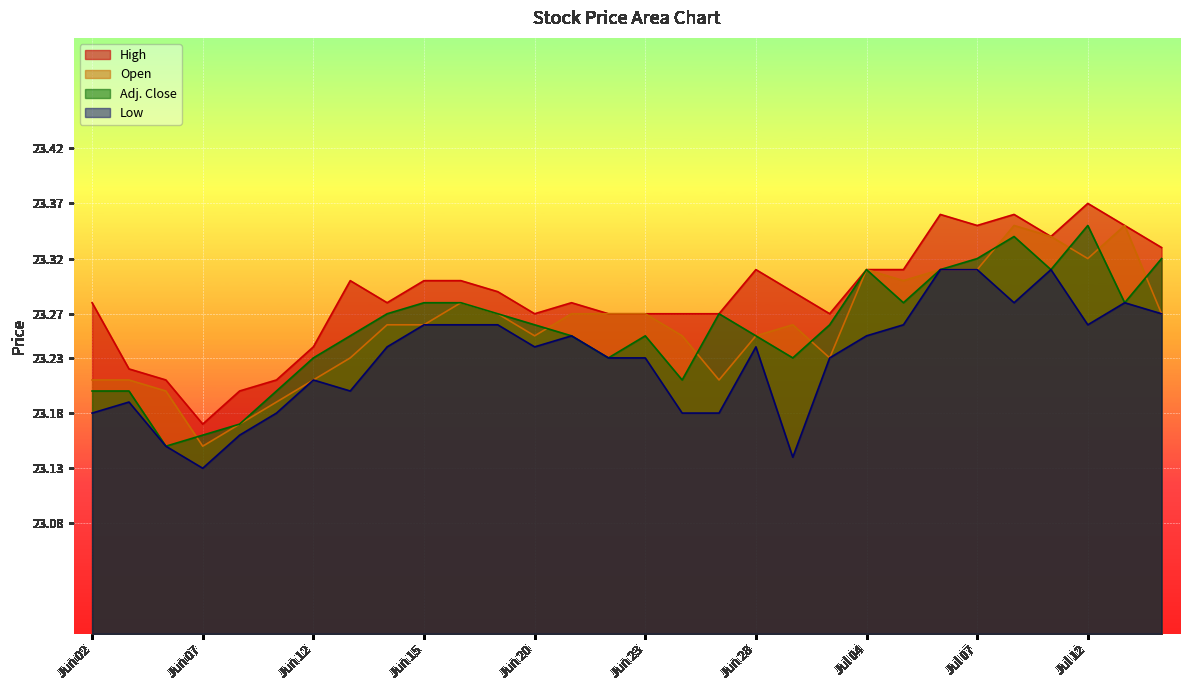

Reading left to right, extract all data points from this chart.

Open: Jun 02=23.2	Jun 05=23.2	Jun 06=23.2	Jun 07=23.1	Jun 08=23.2	Jun 09=23.2	Jun 12=23.2	Jun 13=23.2	Jun 14=23.3	Jun 15=23.3	Jun 16=23.3	Jun 19=23.3	Jun 20=23.2	Jun 21=23.3	Jun 22=23.3	Jun 23=23.3	Jun 26=23.2	Jun 27=23.2	Jun 28=23.2	Jun 29=23.3	Jun 30=23.2	Jul 04=23.3	Jul 05=23.3	Jul 06=23.3	Jul 07=23.3	Jul 10=23.4	Jul 11=23.3	Jul 12=23.3	Jul 13=23.4	Jul 14=23.3
High: Jun 02=23.3	Jun 05=23.2	Jun 06=23.2	Jun 07=23.2	Jun 08=23.2	Jun 09=23.2	Jun 12=23.2	Jun 13=23.3	Jun 14=23.3	Jun 15=23.3	Jun 16=23.3	Jun 19=23.3	Jun 20=23.3	Jun 21=23.3	Jun 22=23.3	Jun 23=23.3	Jun 26=23.3	Jun 27=23.3	Jun 28=23.3	Jun 29=23.3	Jun 30=23.3	Jul 04=23.3	Jul 05=23.3	Jul 06=23.4	Jul 07=23.4	Jul 10=23.4	Jul 11=23.3	Jul 12=23.4	Jul 13=23.4	Jul 14=23.3
Low: Jun 02=23.2	Jun 05=23.2	Jun 06=23.1	Jun 07=23.1	Jun 08=23.2	Jun 09=23.2	Jun 12=23.2	Jun 13=23.2	Jun 14=23.2	Jun 15=23.3	Jun 16=23.3	Jun 19=23.3	Jun 20=23.2	Jun 21=23.2	Jun 22=23.2	Jun 23=23.2	Jun 26=23.2	Jun 27=23.2	Jun 28=23.2	Jun 29=23.1	Jun 30=23.2	Jul 04=23.2	Jul 05=23.3	Jul 06=23.3	Jul 07=23.3	Jul 10=23.3	Jul 11=23.3	Jul 12=23.3	Jul 13=23.3	Jul 14=23.3
Adj. Close: Jun 02=23.2	Jun 05=23.2	Jun 06=23.1	Jun 07=23.2	Jun 08=23.2	Jun 09=23.2	Jun 12=23.2	Jun 13=23.2	Jun 14=23.3	Jun 15=23.3	Jun 16=23.3	Jun 19=23.3	Jun 20=23.3	Jun 21=23.2	Jun 22=23.2	Jun 23=23.2	Jun 26=23.2	Jun 27=23.3	Jun 28=23.2	Jun 29=23.2	Jun 30=23.3	Jul 04=23.3	Jul 05=23.3	Jul 06=23.3	Jul 07=23.3	Jul 10=23.3	Jul 11=23.3	Jul 12=23.4	Jul 13=23.3	Jul 14=23.3